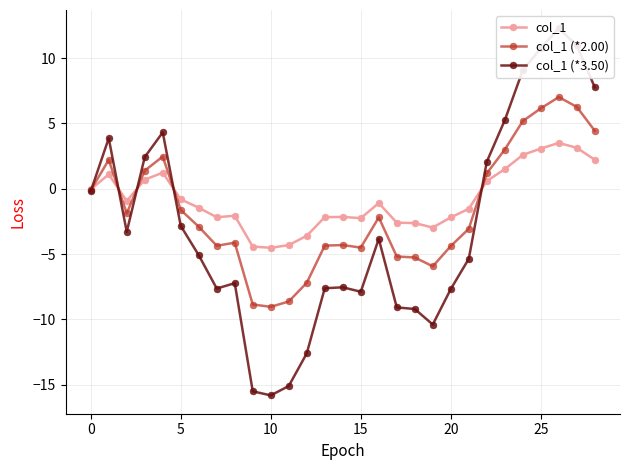

How many interior local valleys does the col_1 (*3.50) series have?

5